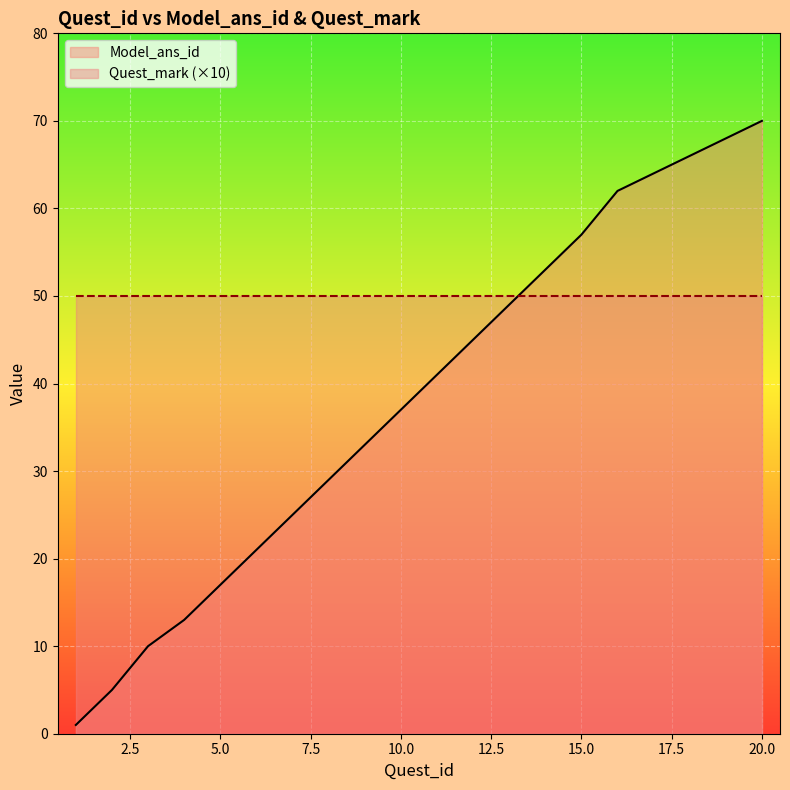

What is the sum of all values?

766